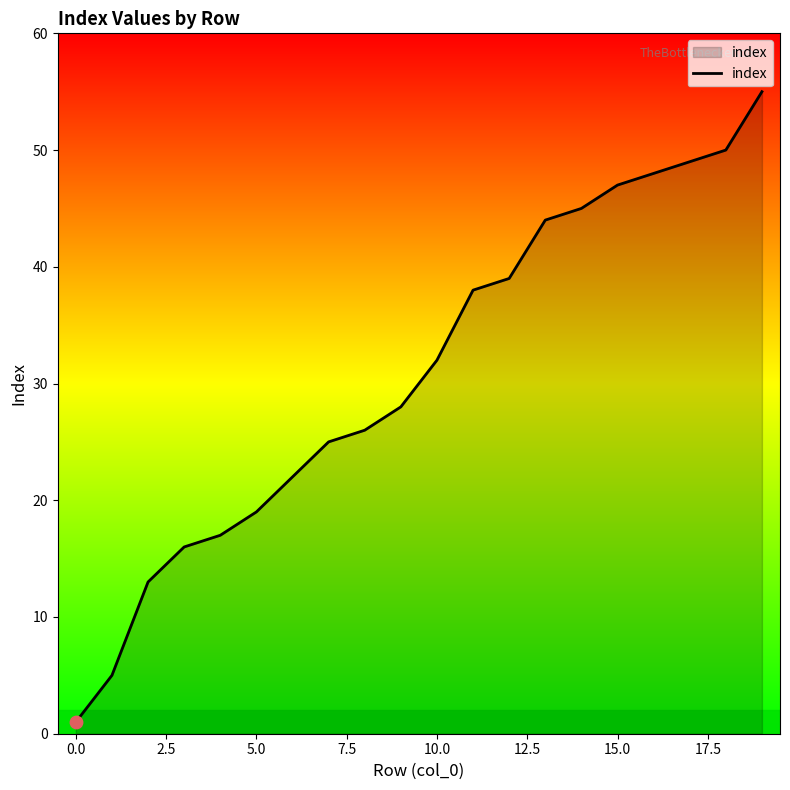

What is the greatest value displayed?

55